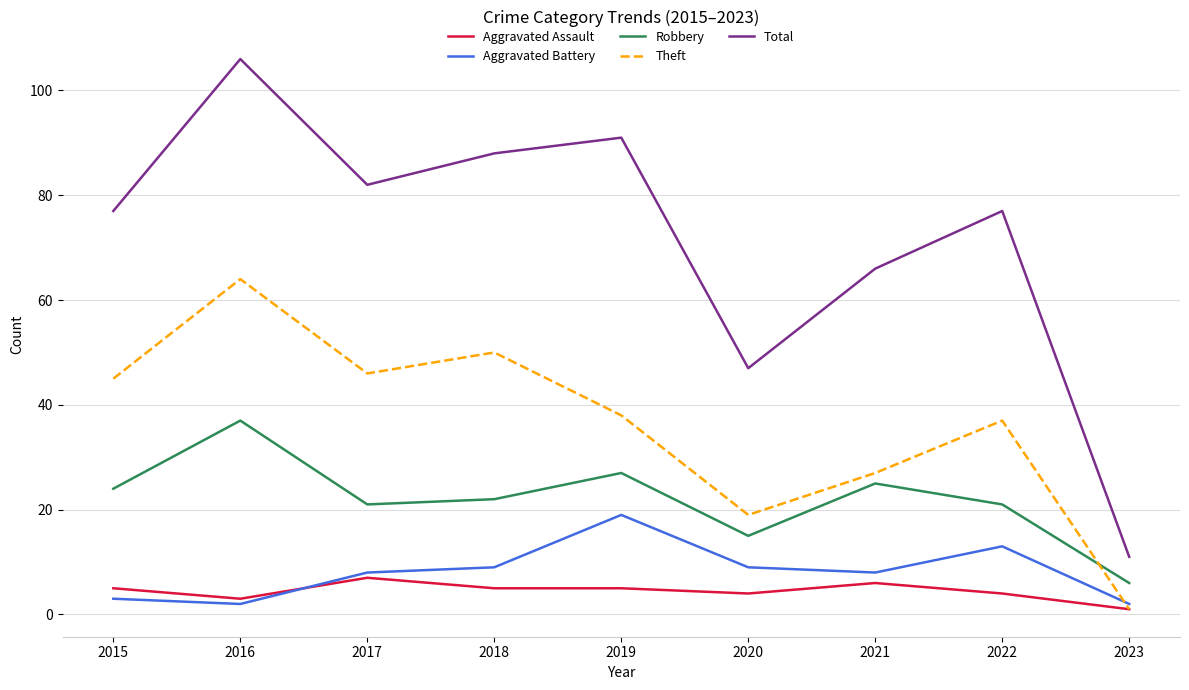

True or false: Aggravated Battery has a value of 19 at 2019.

True